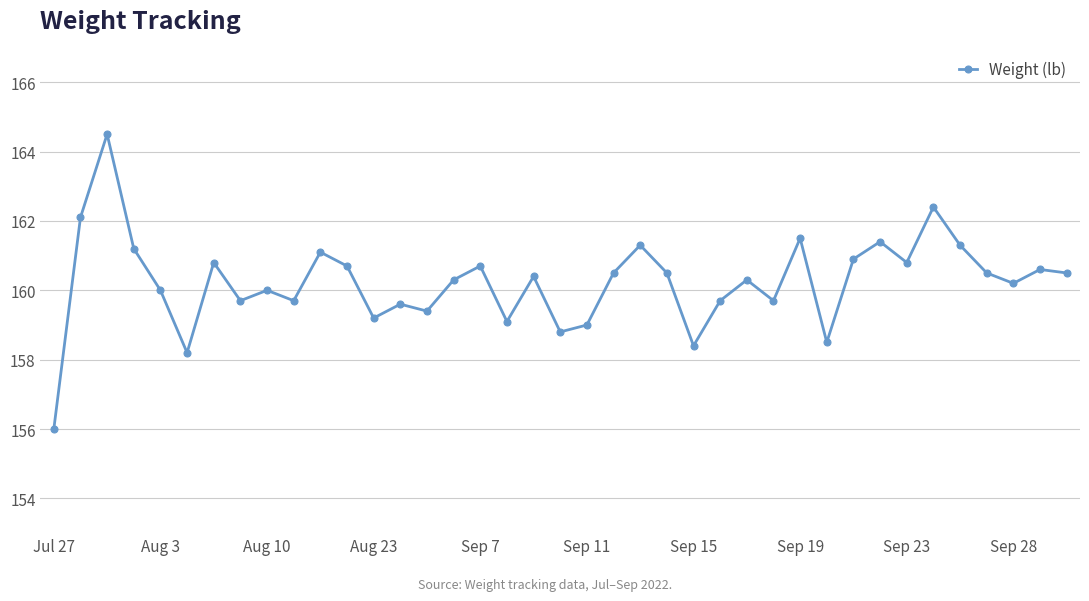

What is the maximum value shown in the chart?

164.5